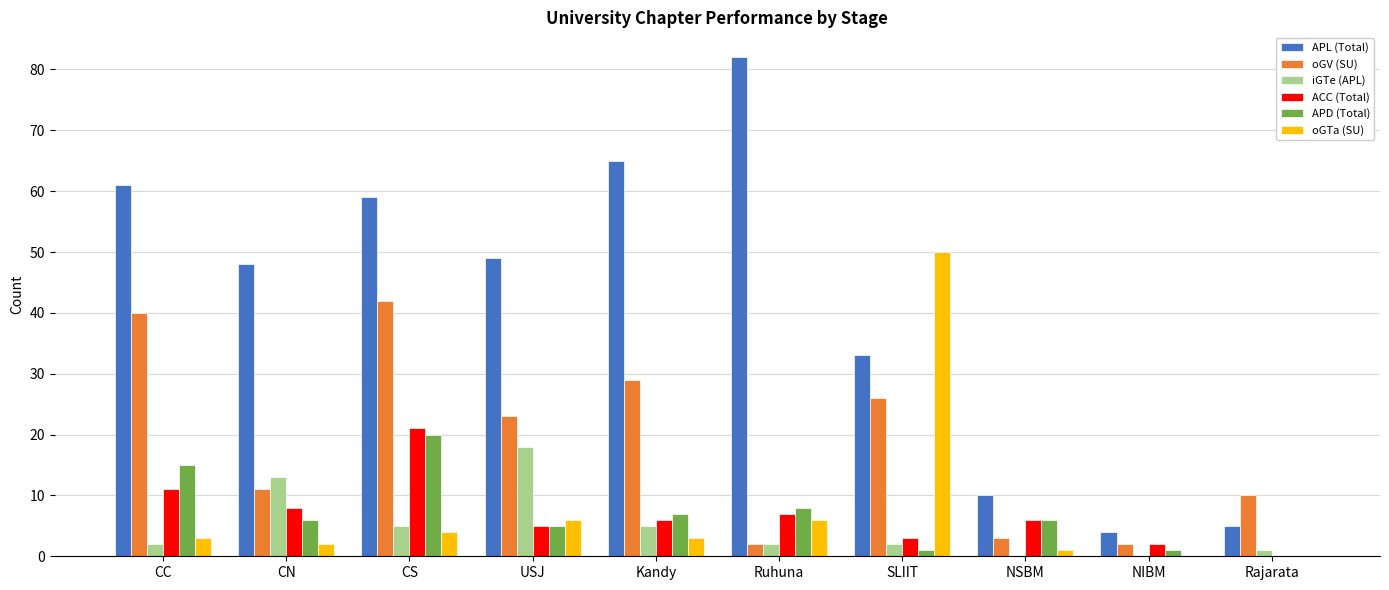

Which series changed the most between SLIIT and NSBM?

oGTa (SU)